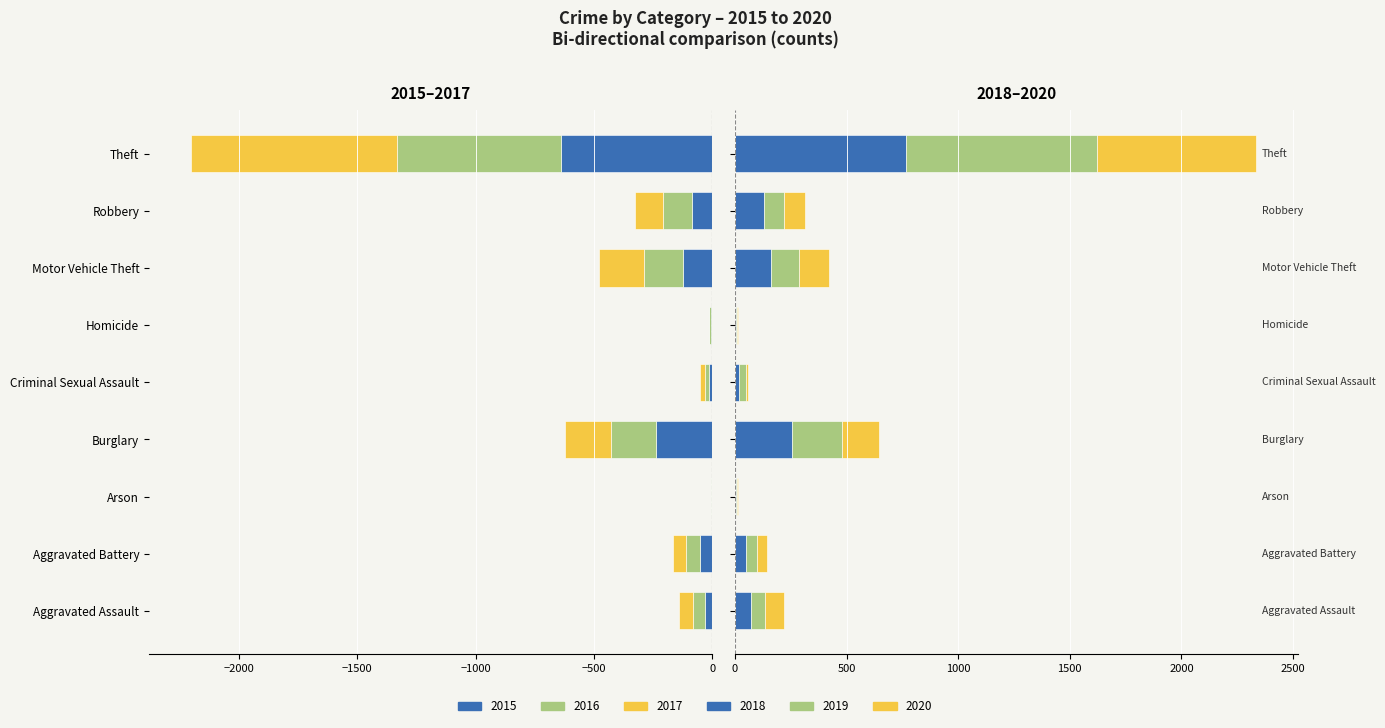

At how many categories does at least one series exceed 464?

1